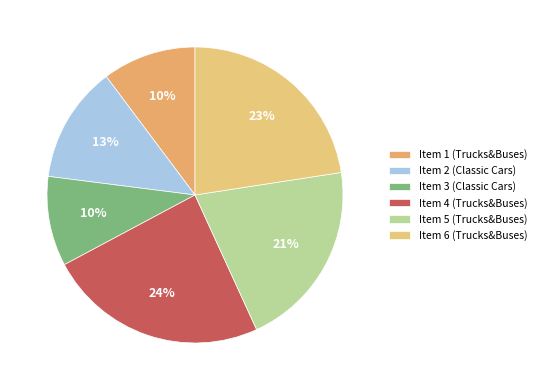

Is the sum of Item 1 (Trucks&Buses) and Item 2 (Classic Cars) greater than half?

No